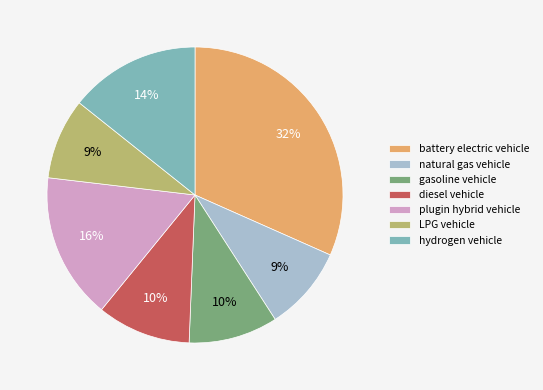

To the nearest percent, what is the average slice percentage?

14%